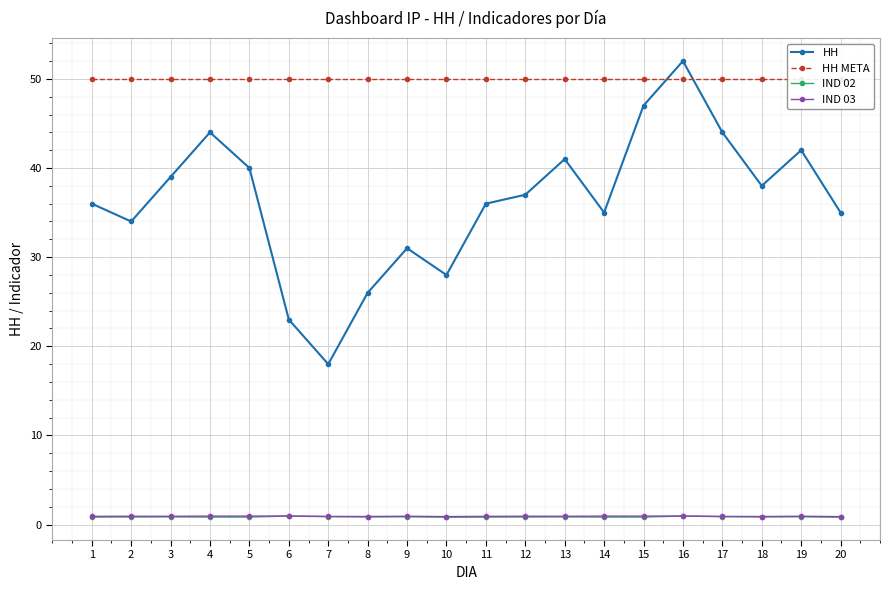

How many IND 02 values are between 0 and 1?

20